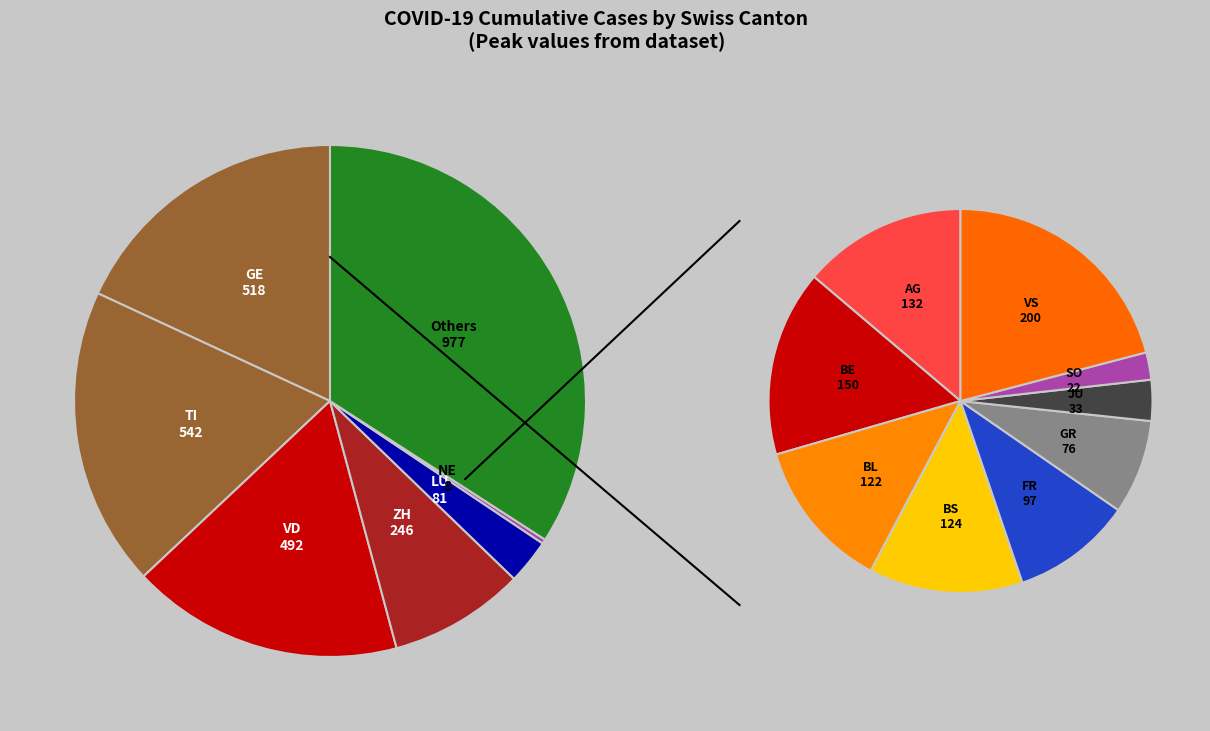

To the nearest percent, what is the combined percentage of JU and GE?

19%